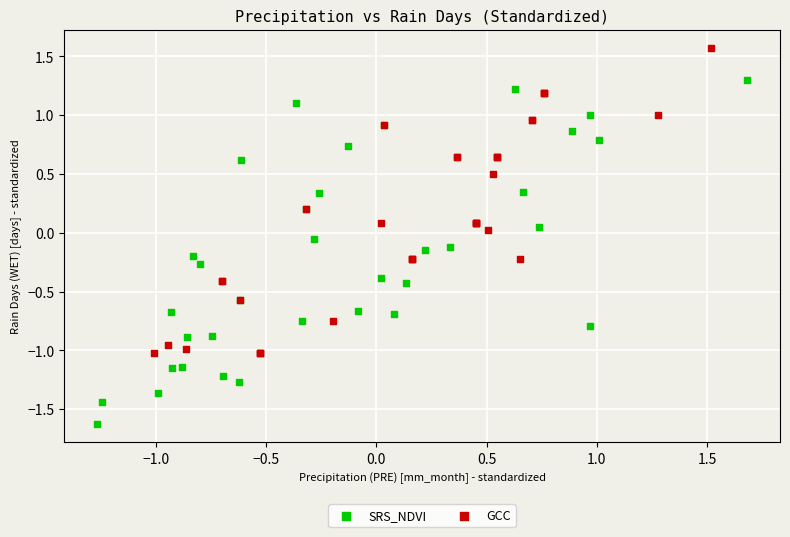

Which series contains the highest Y value?

GCC